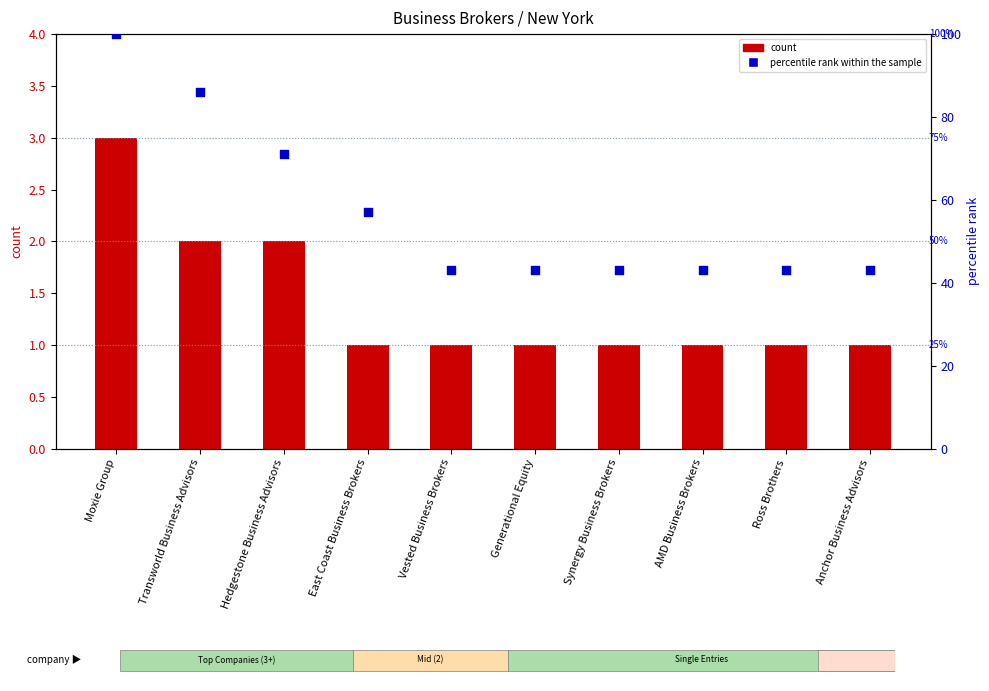

Which series has the largest total across all categories?

percentile rank within the sample